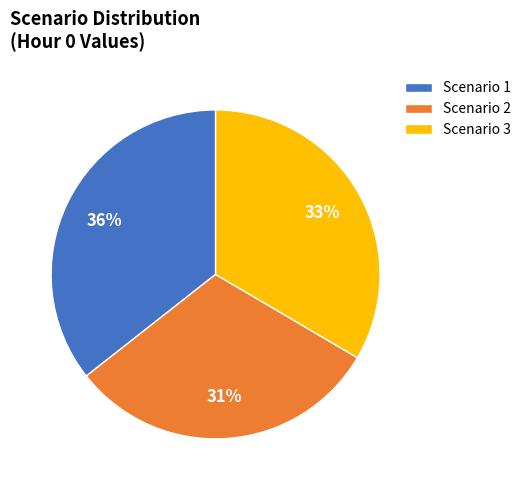

Does Scenario 1 account for over 50% of the chart?

No